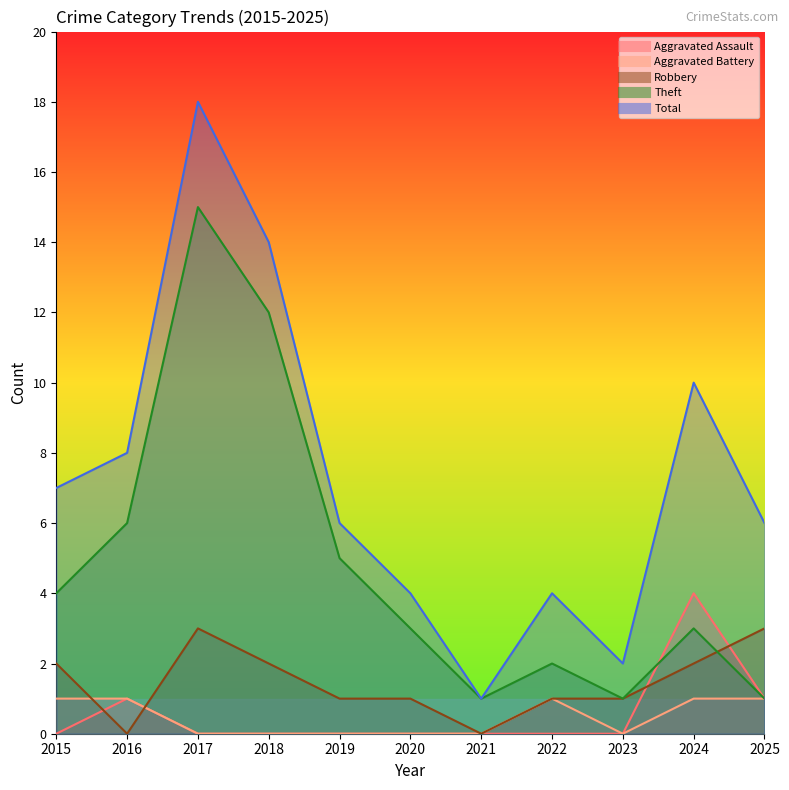

Which series changed the most between 2018 and 2020?

Total